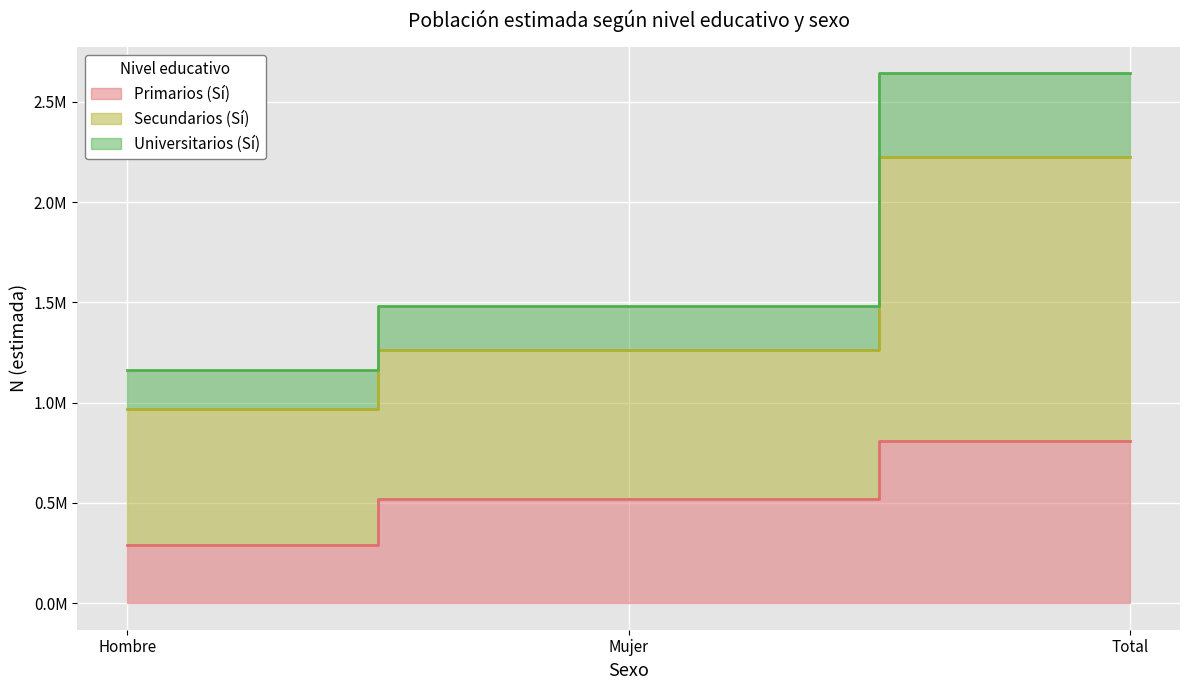

What are all the series names shown in the legend?

Primarios, Secundarios, Universitarios